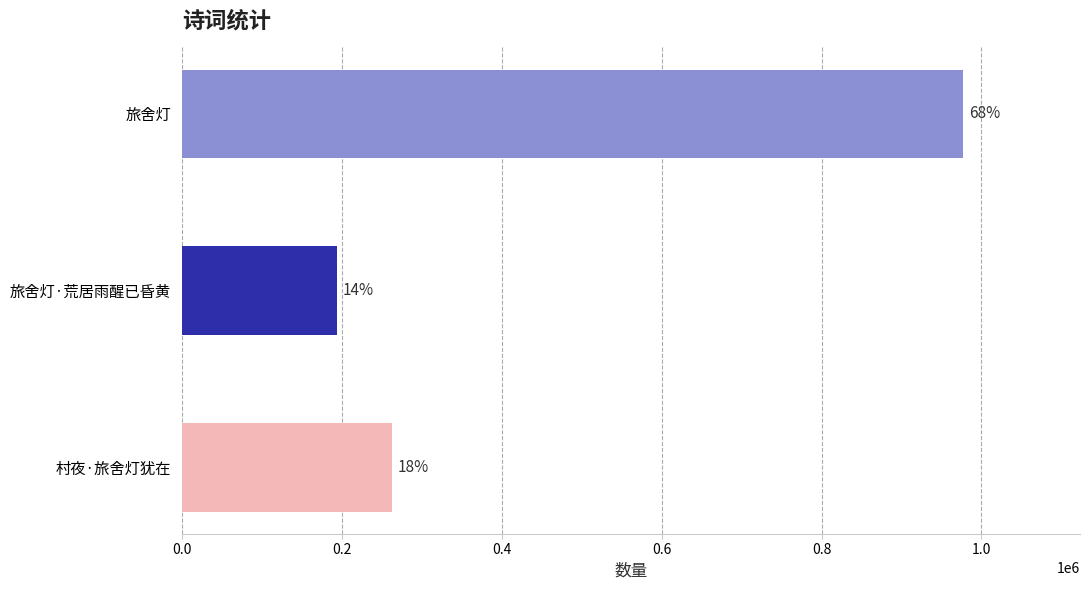

How many bars are there in total?

3